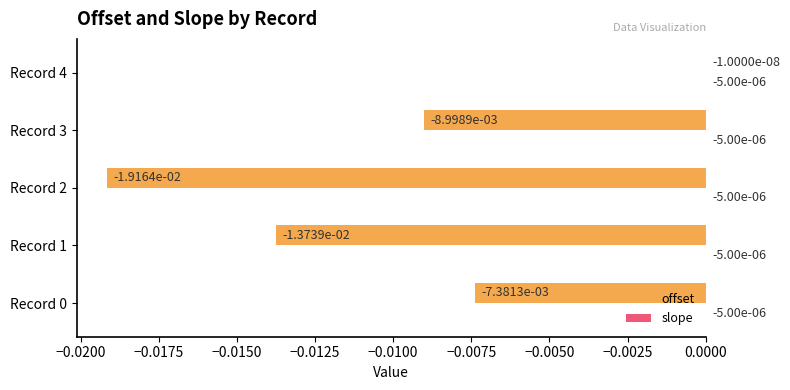

Which series changed the most between Record 0 and Record 2?

offset